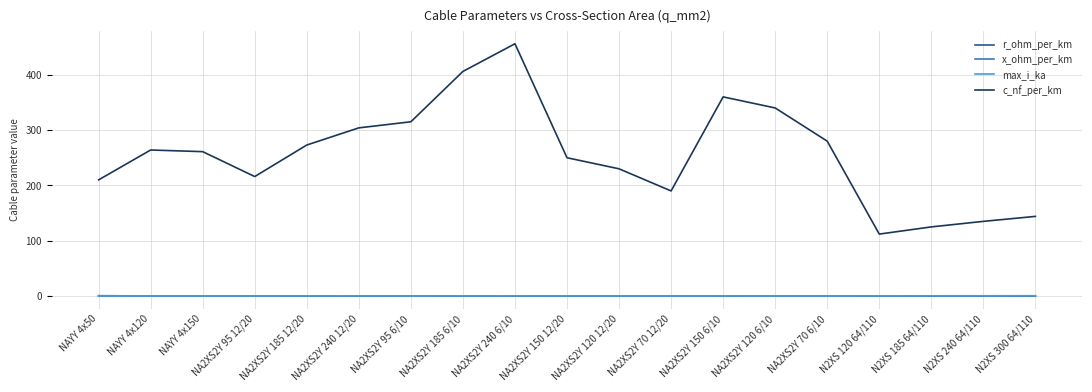

How many intersections are there between r_ohm_per_km and x_ohm_per_km?

1